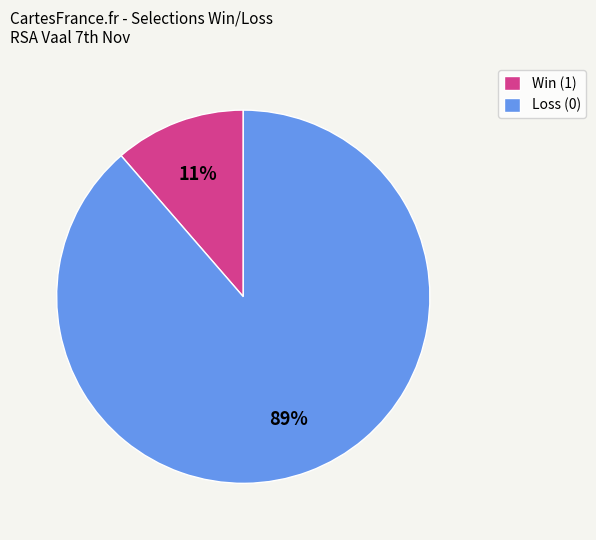

Is there a majority slice in this chart?

Yes